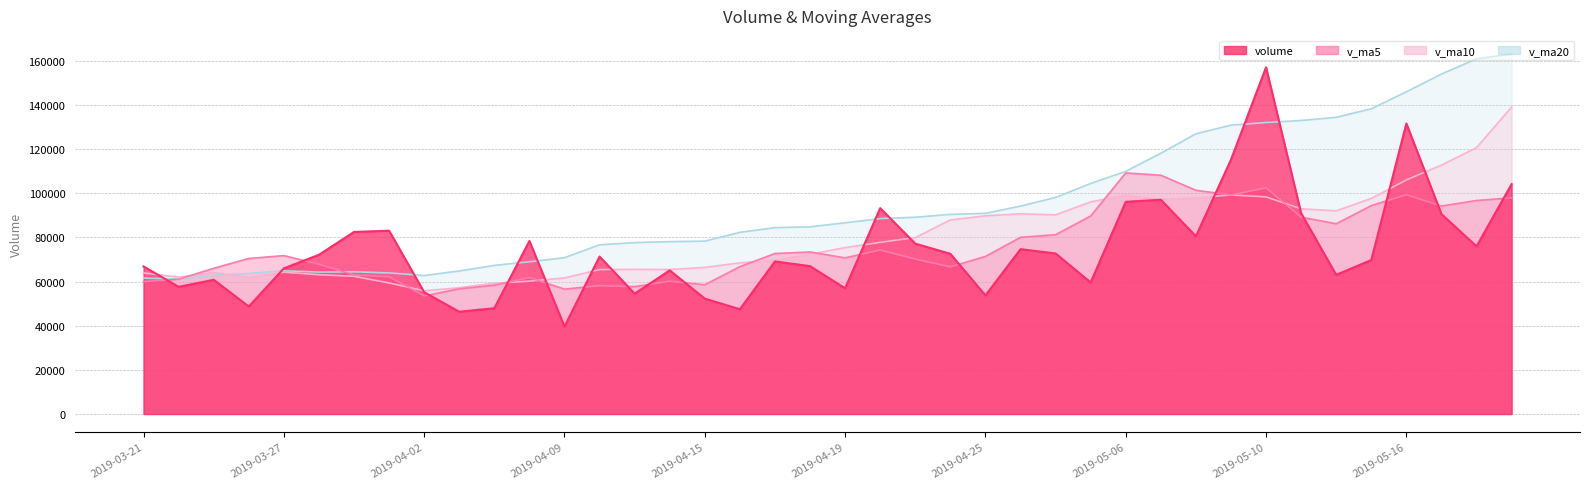

What is the maximum value for v_ma20?

163076.9